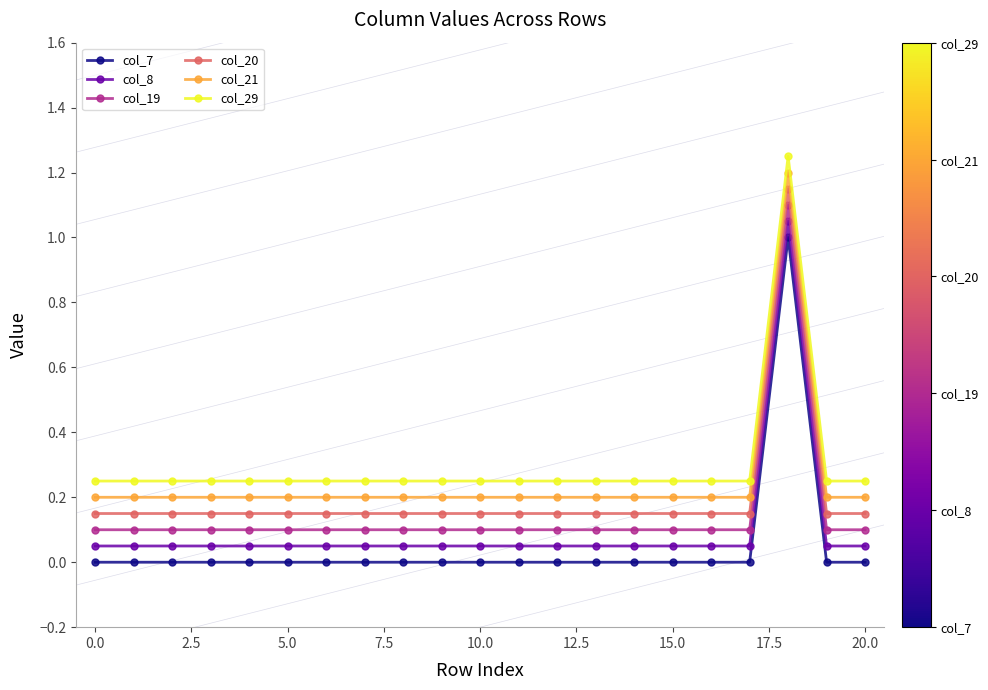

What is the difference between the maximum and minimum values in the col_21 series?

1.0